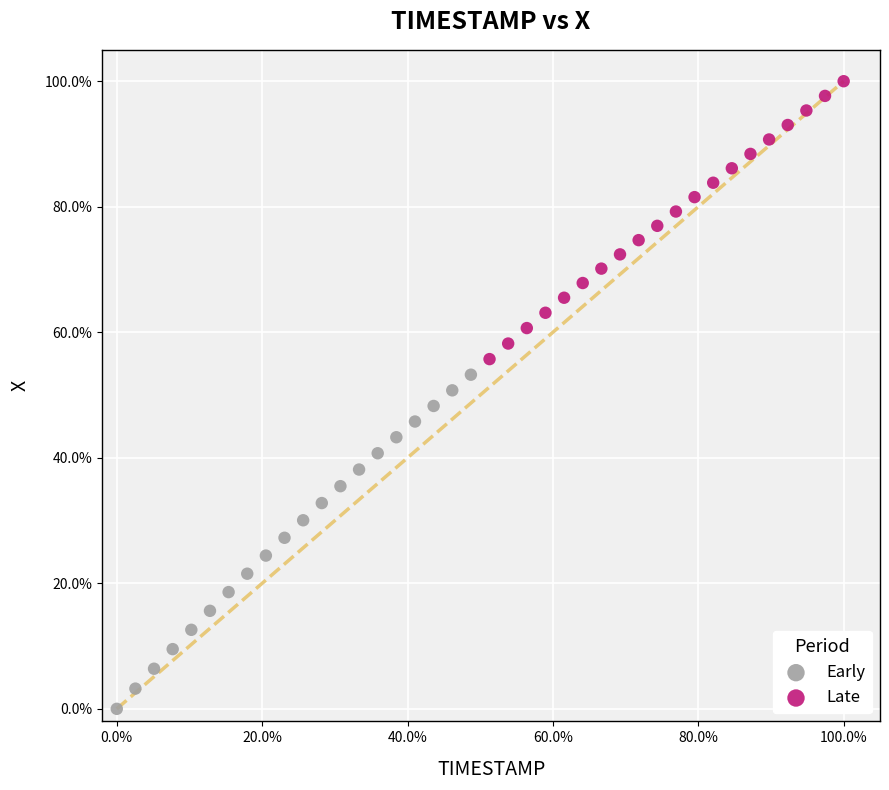

What are all the series names shown in the legend?

Early, Late